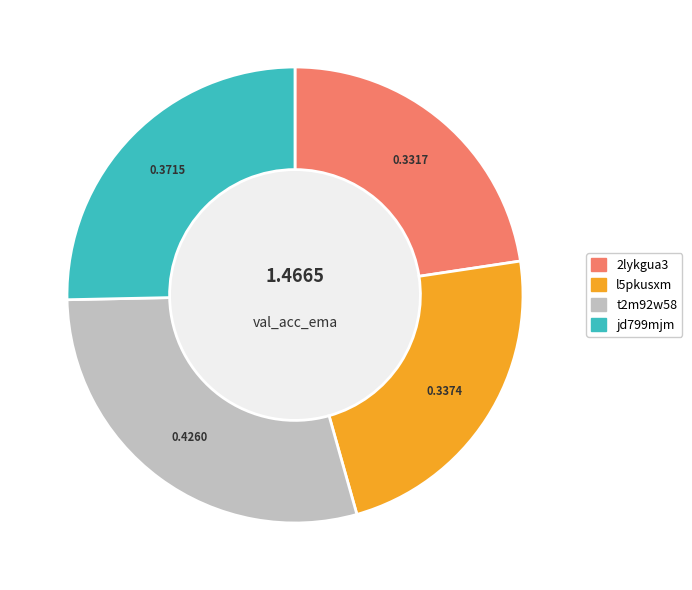

Is the sum of 2lykgua3 and t2m92w58 greater than half?

Yes